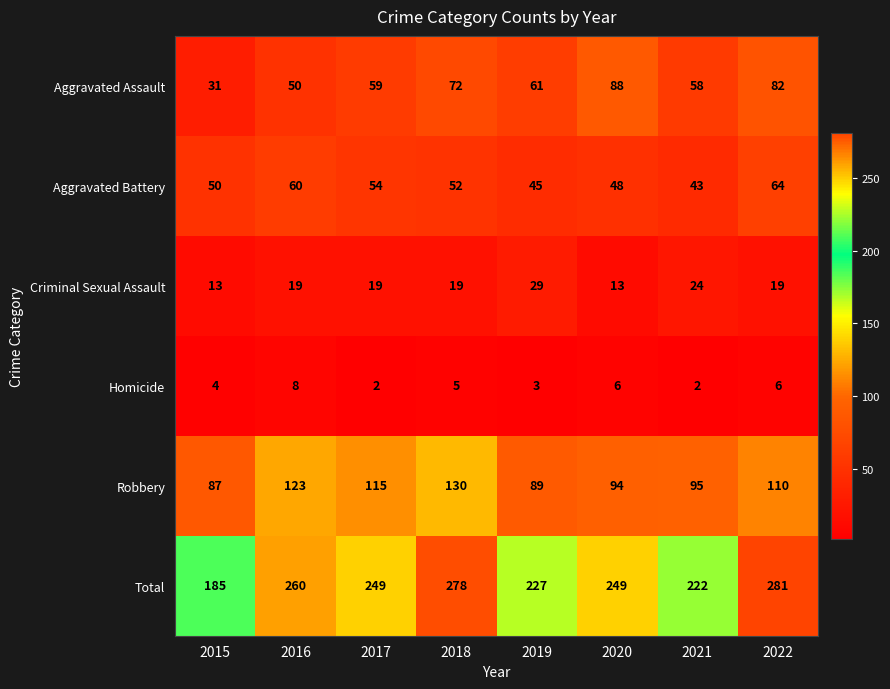

What is the highest value of the Aggravated Assault series?

88